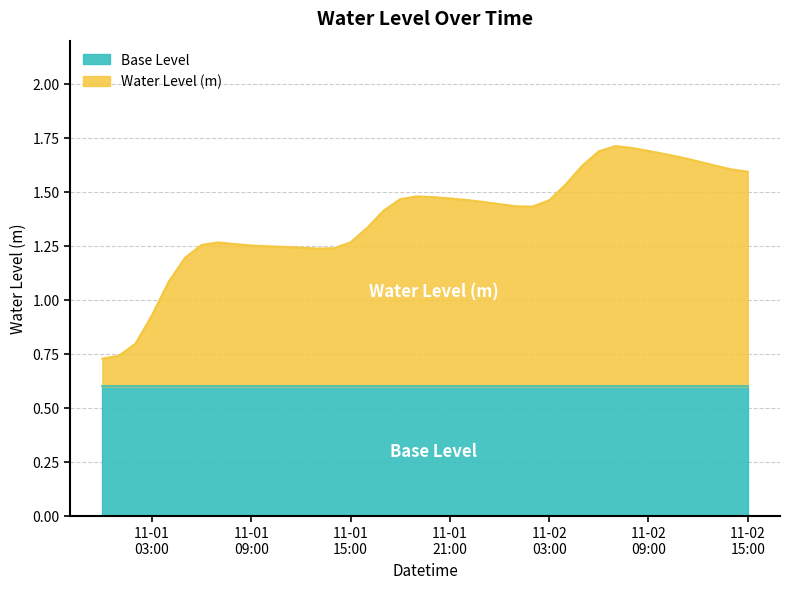

At which label does the data first exceed 1?

2023-11-01 04:00:00